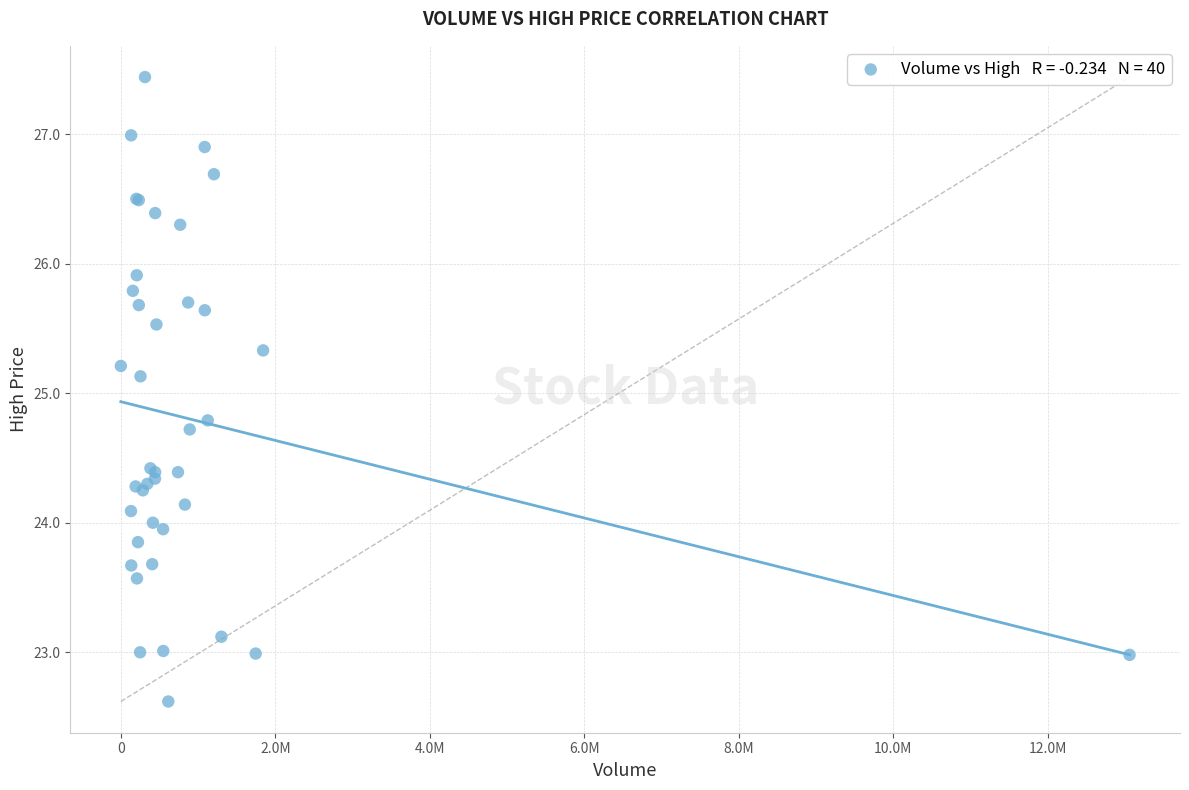

What Y value in the scatter plot is closest to 25?

25.1